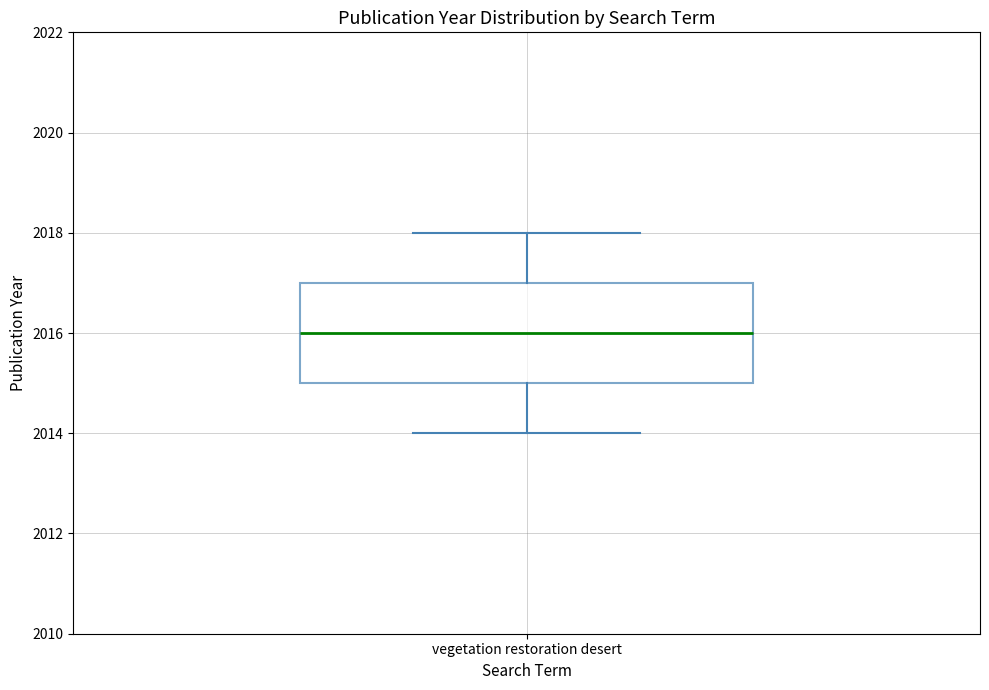

Where does the upper whisker of the box for vegetation restoration desert end on the y-axis? The values are not printed on the chart, so give them approximately, as read against the axis.

2018